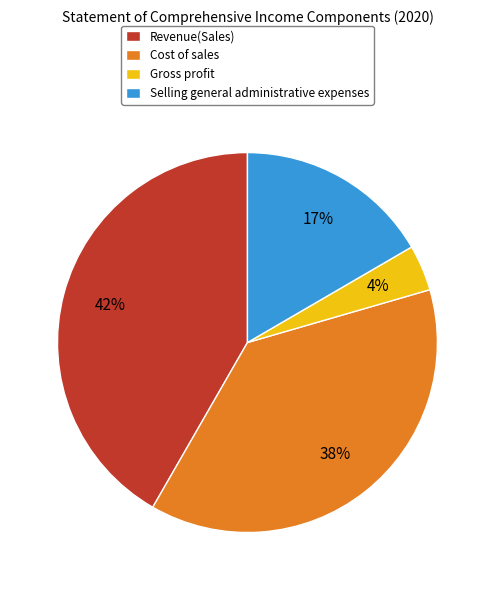

Between Gross profit and Revenue(Sales), which is larger?

Revenue(Sales)